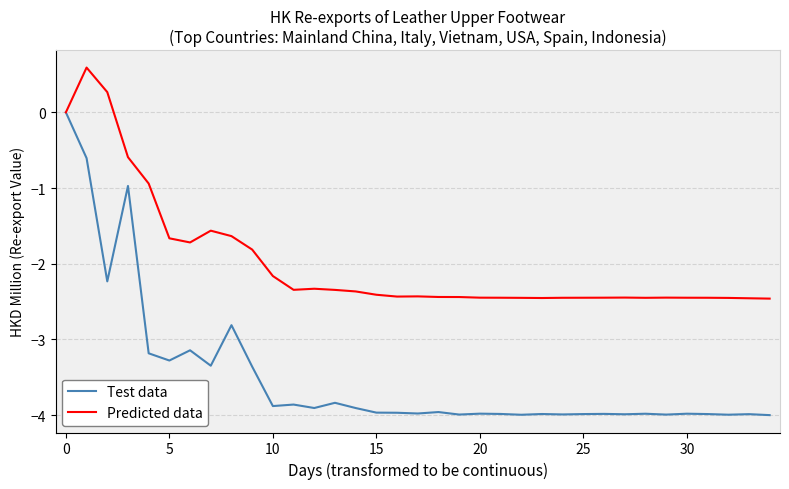

Which series has the largest total across all categories?

Predicted data